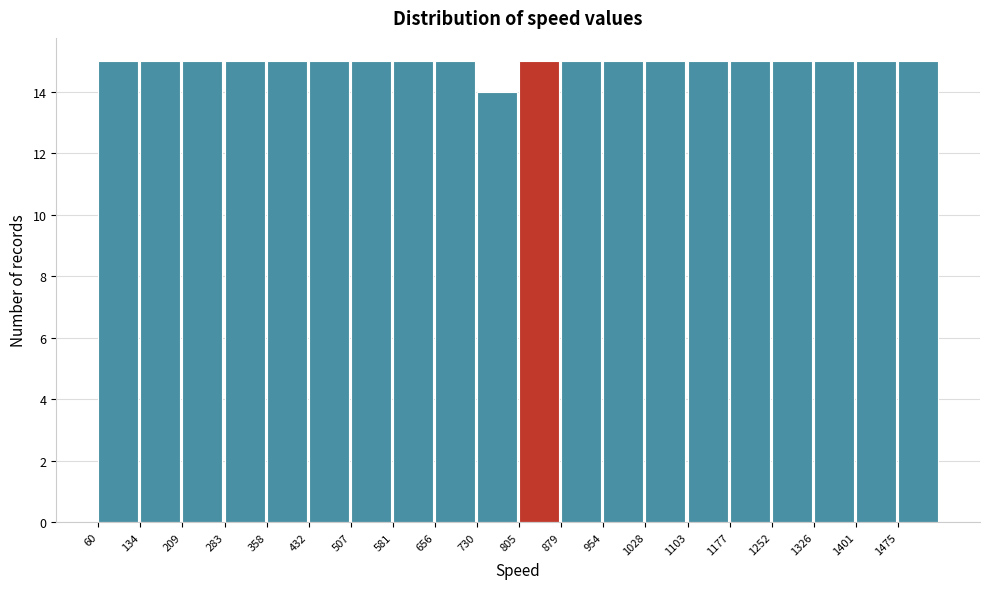

Reading left to right, list every bar in this chart as the range it spans on the x-axis followed by its height. Neither the bar edges nor the heights are printed on the chart, so give them approximately, as read against the axes.

60 to 130: 15
130 to 210: 15
210 to 280: 15
280 to 360: 15
360 to 430: 15
430 to 510: 15
510 to 580: 15
580 to 660: 15
660 to 730: 15
730 to 810: 14
810 to 880: 15
880 to 950: 15
950 to 1030: 15
1030 to 1100: 15
1100 to 1180: 15
1180 to 1250: 15
1250 to 1330: 15
1330 to 1400: 15
1400 to 1480: 15
1480 to 1550: 15